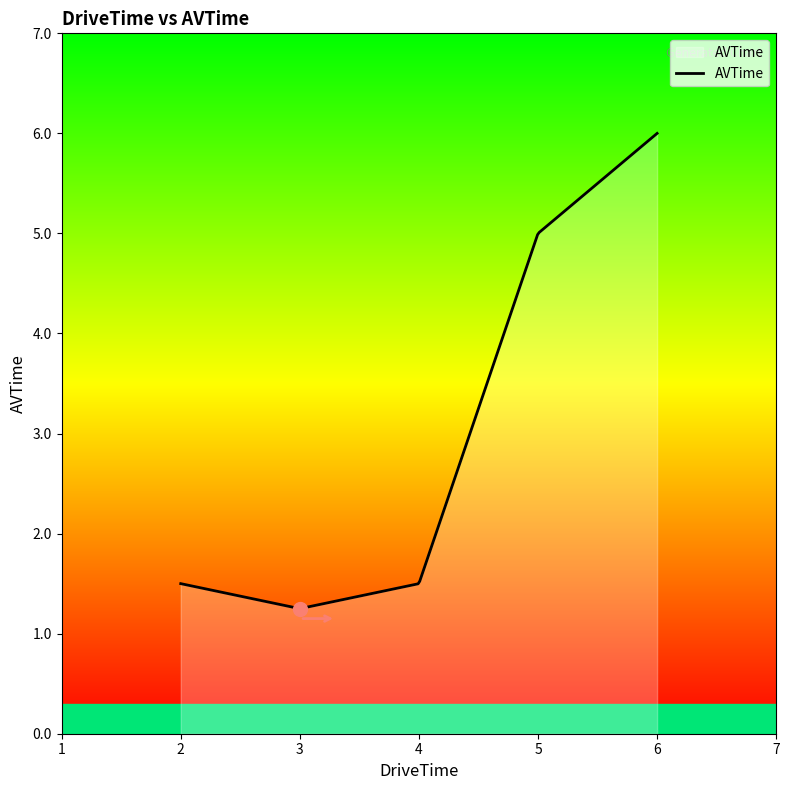

Does the chart have visible grid lines?

No